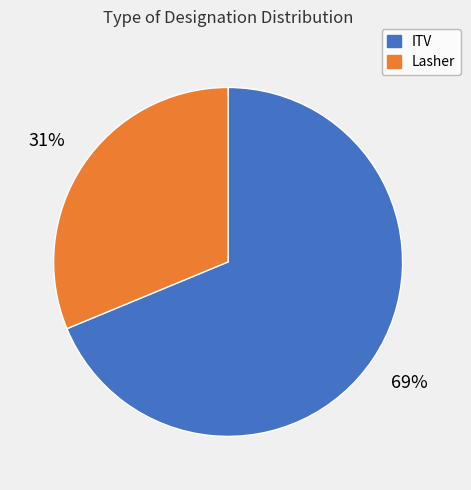

Which has a higher value, Lasher or ITV?

ITV